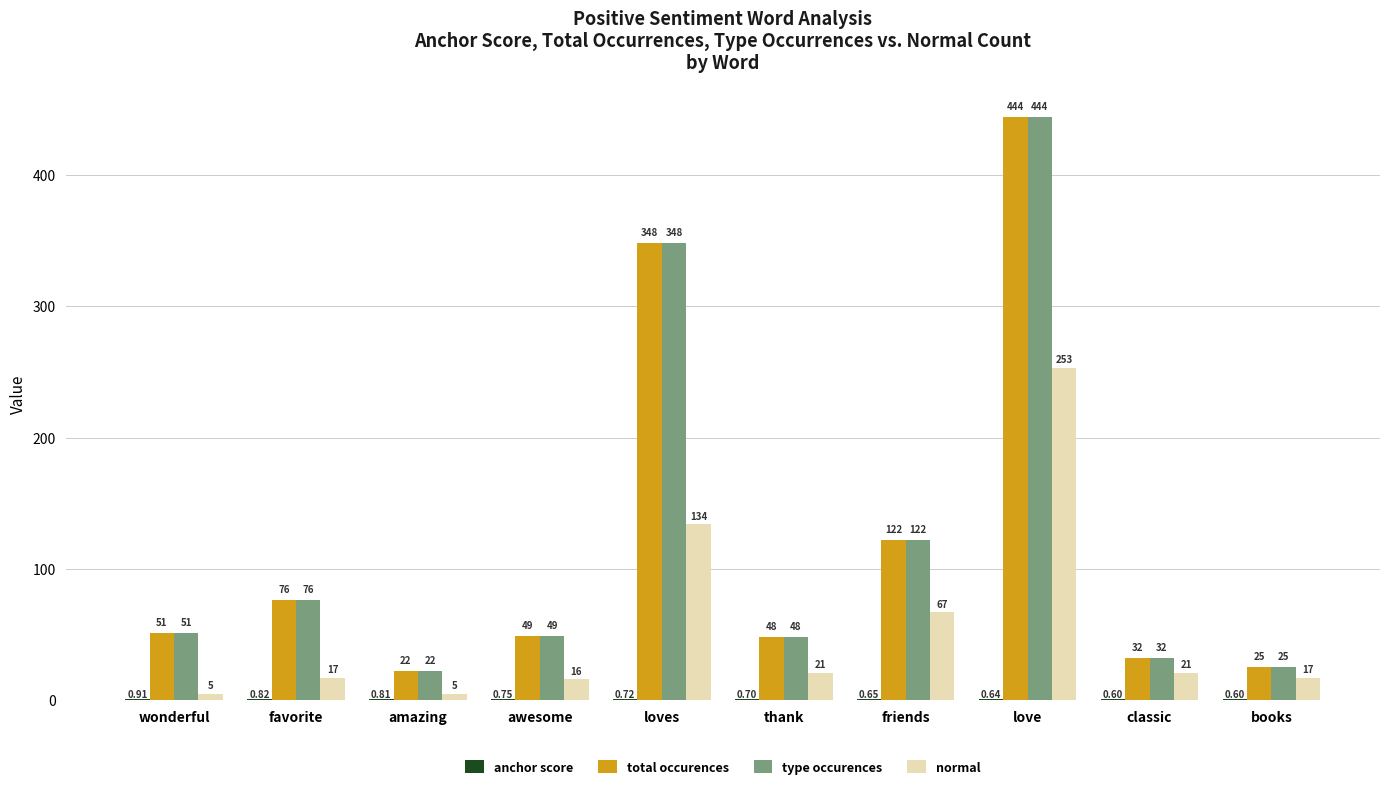

At which category does the chart reach its peak across all series?

love